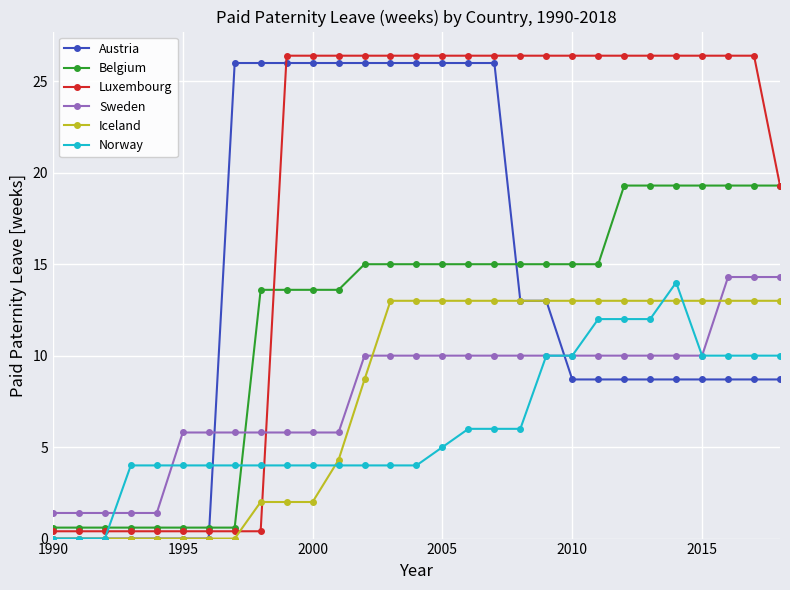

What is the difference between the second highest and second lowest values in the Luxembourg series?

26.0